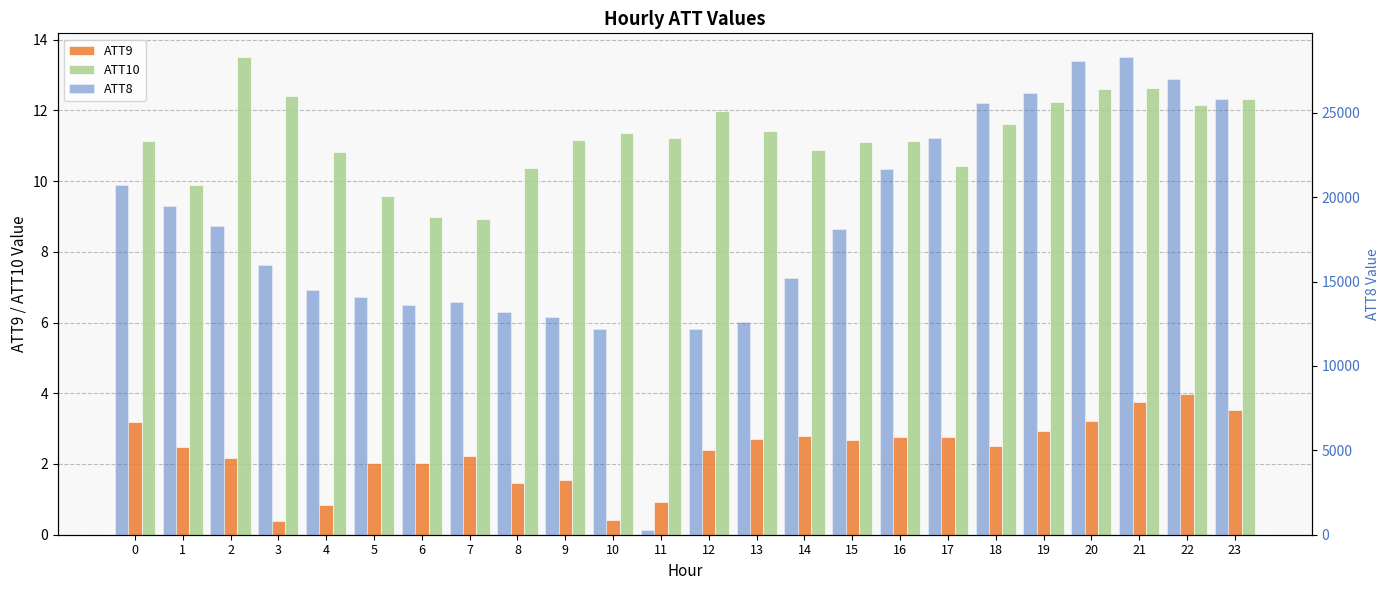

What is the sum of all ATT10 values?

269.9